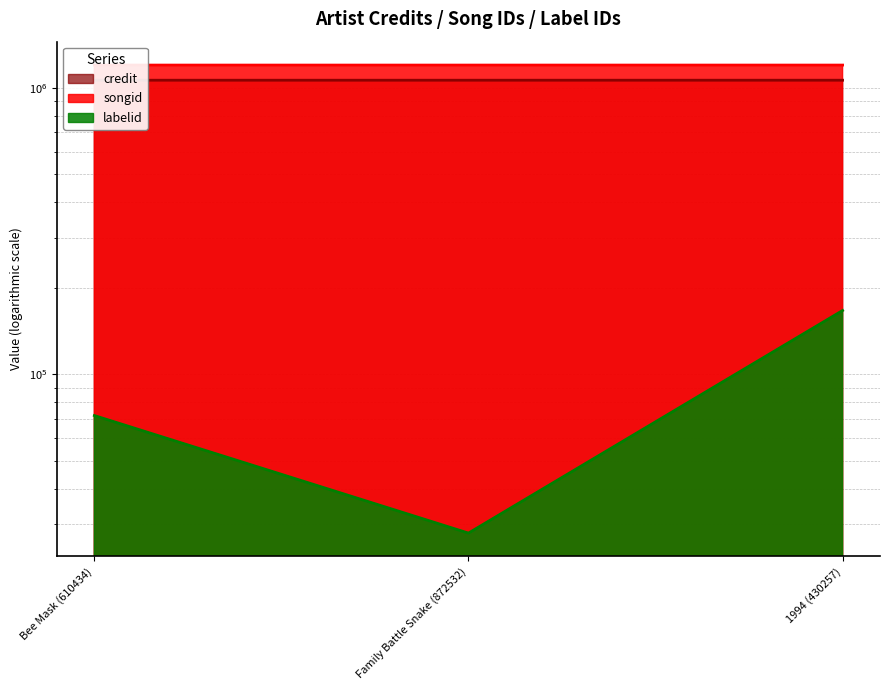

How many series are shown in this chart?

3